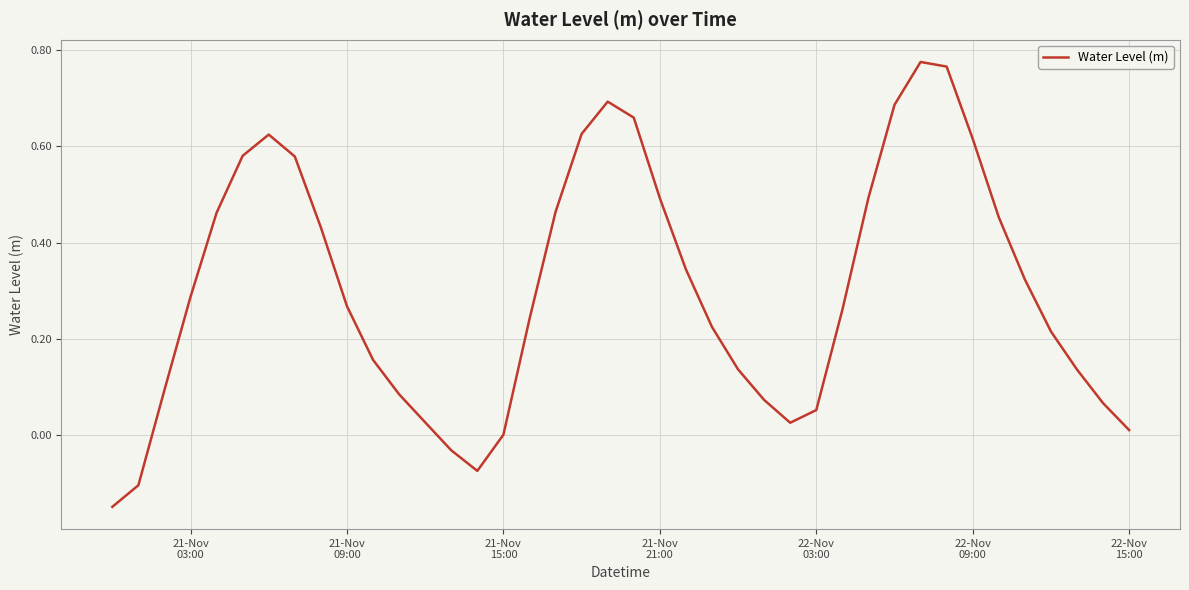

What is the difference between the maximum and minimum values?

0.9